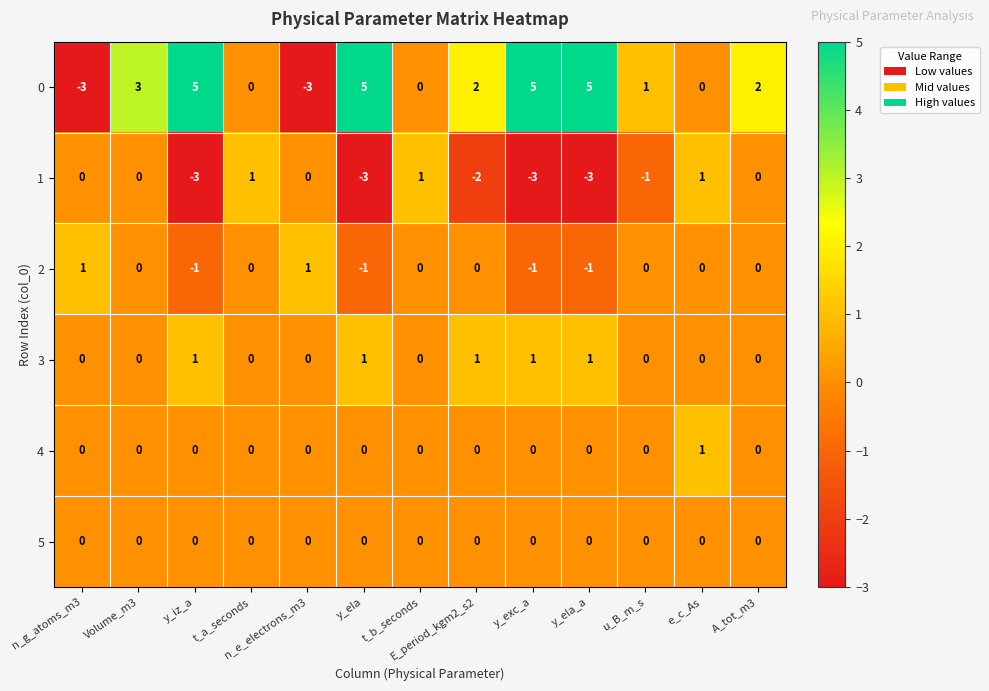

Count the number of categories in the chart.

13